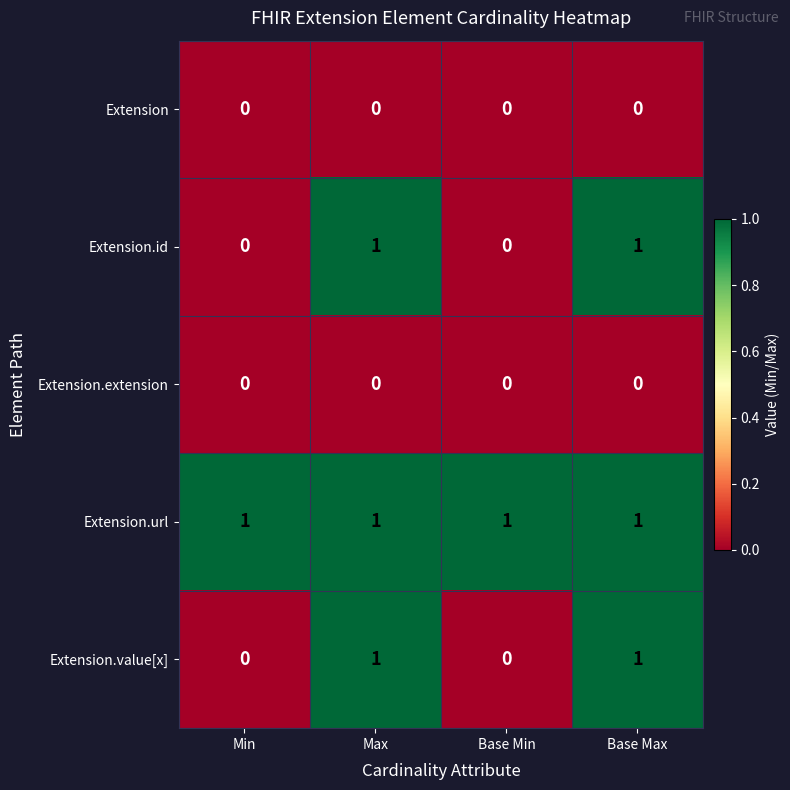

The value of Extension.extension at Base Max is 0. True or false?

True